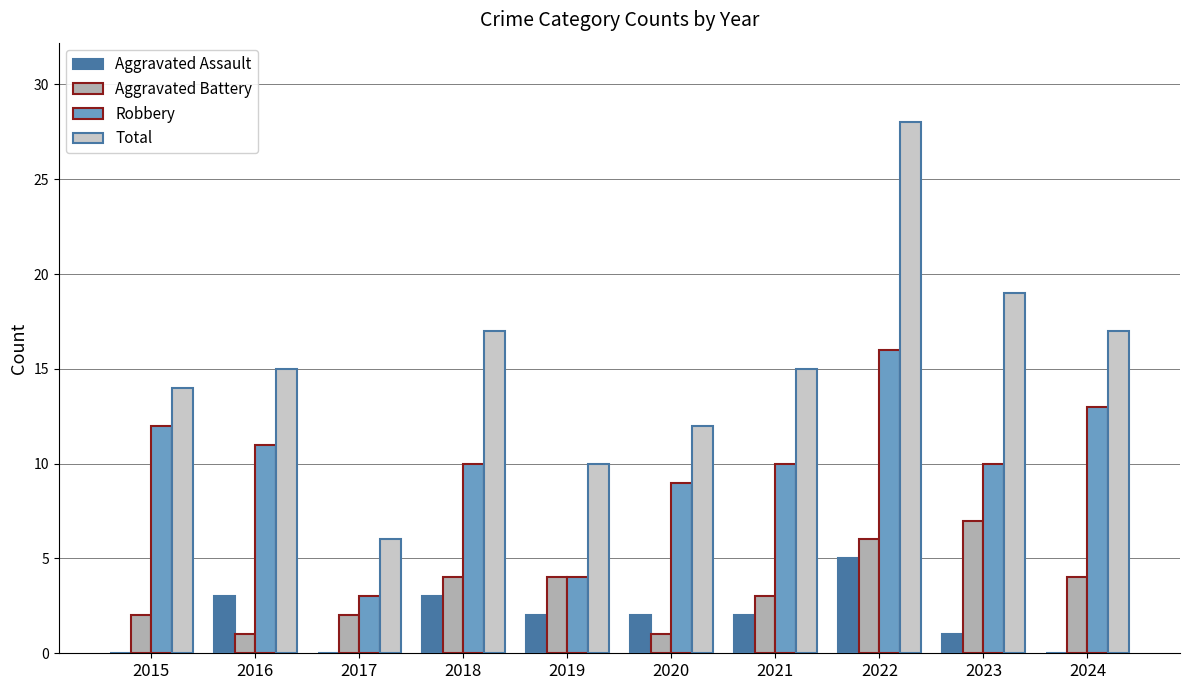

What is the sum of the Total values at 2021 and 2020?

27